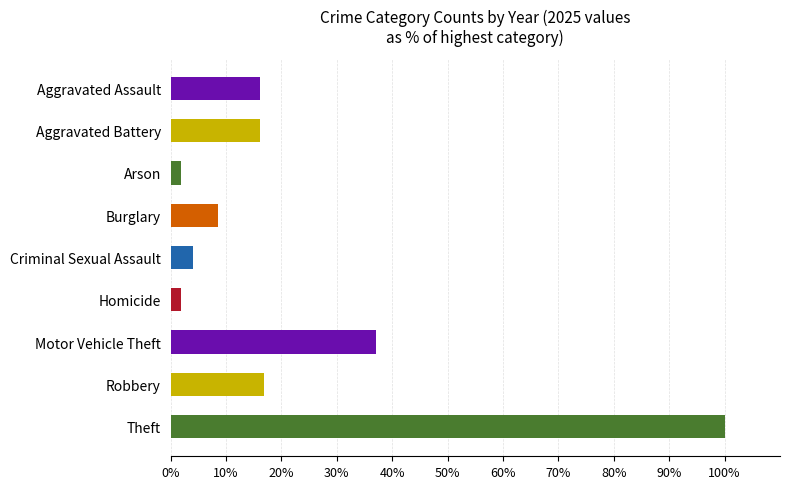

What is the value of the 7th bar from the top?

37.1